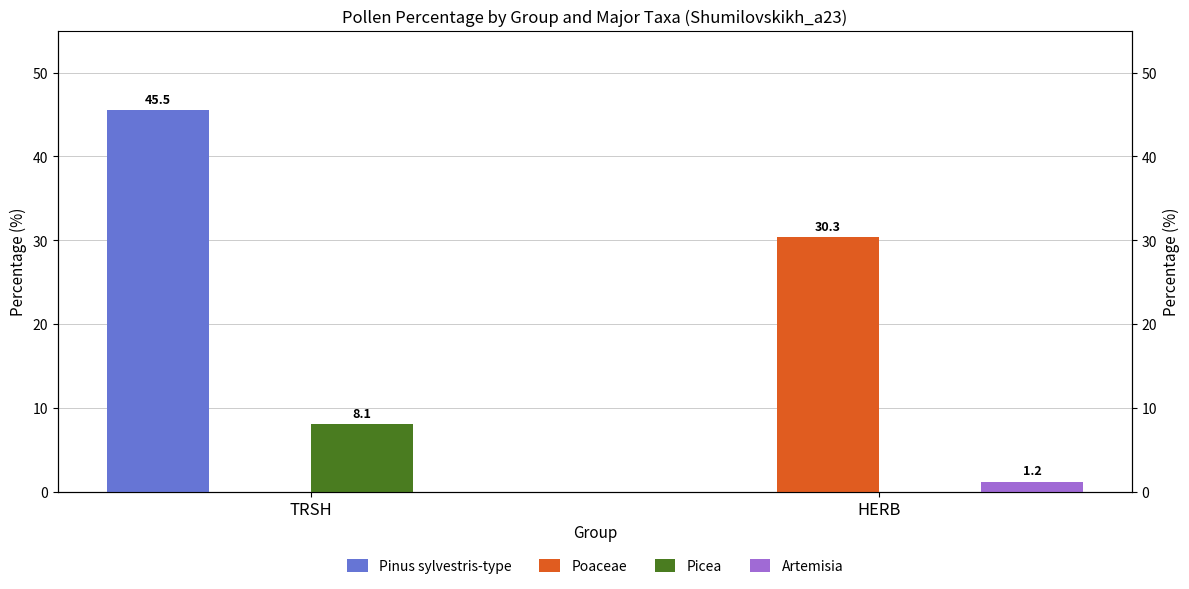

What is the average value of the Picea series?

4.0